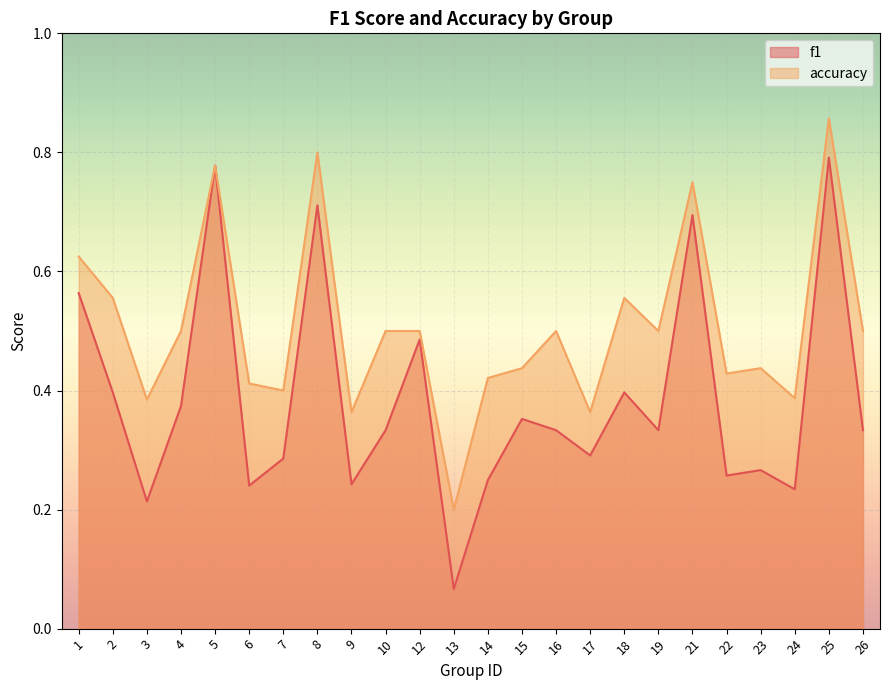

What value does the f1 series have at 5?

0.8